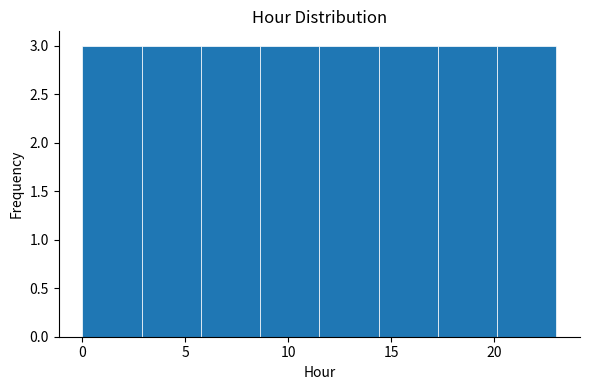

Reading left to right, list every bar in this chart as the range it spans on the x-axis followed by its height. Neither the bar edges nor the heights are printed on the chart, so give them approximately, as read against the axes.

0.0 to 3.0: 3
3.0 to 6.0: 3
6.0 to 8.5: 3
8.5 to 11.5: 3
11.5 to 14.5: 3
14.5 to 17.5: 3
17.5 to 20.0: 3
20.0 to 23.0: 3